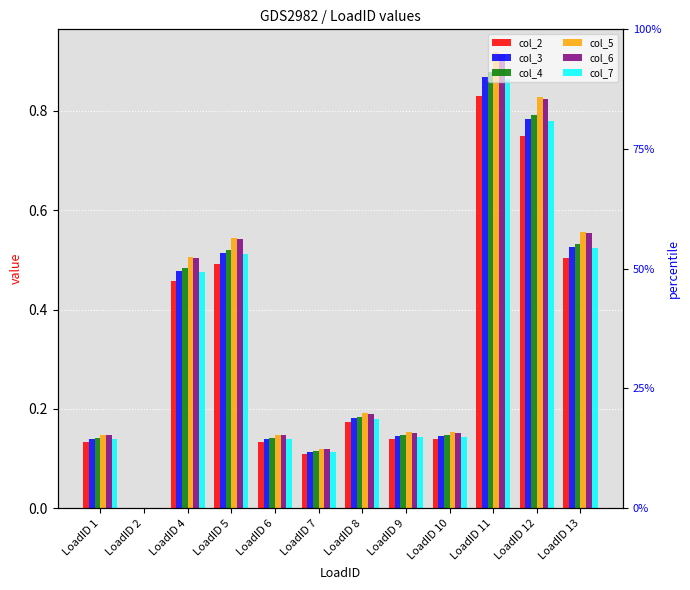

Rank the series by their maximum value, from lowest to highest.

col_2, col_7, col_3, col_4, col_6, col_5